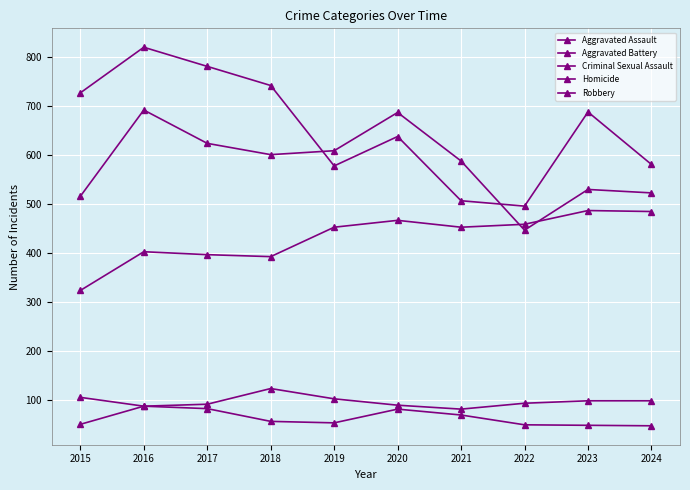

Rank the categories by Criminal Sexual Assault value from highest to lowest.

2018, 2015, 2019, 2023, 2024, 2022, 2017, 2020, 2016, 2021